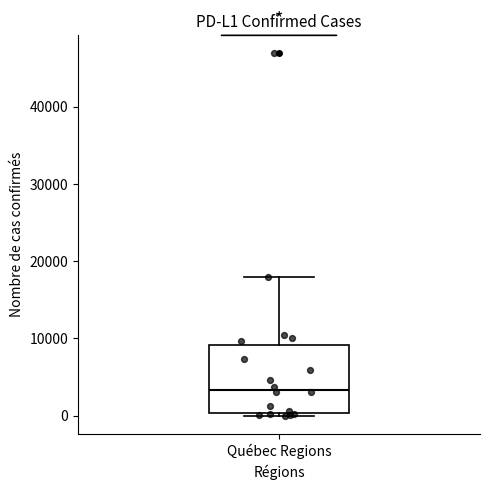

Read this box plot against the y-axis: the position of the median line, the range covered by the box, and the ends of both whiskers. The values are not printed on the chart, so give them approximately, as read against the axis.

median 3000, box 0 to 9000, whiskers 0 (just below the box's lower edge) to 18000